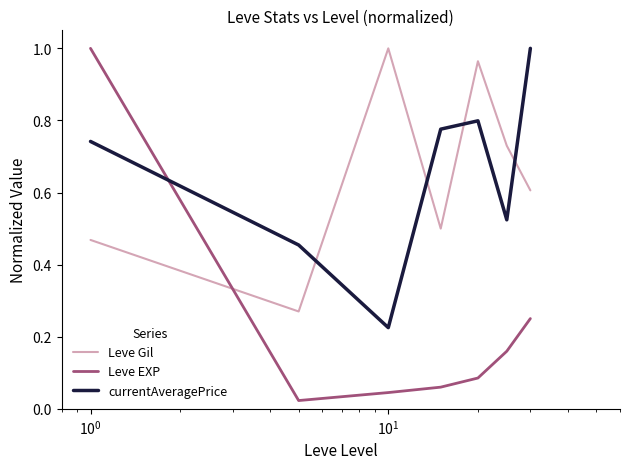

Which series has the widest spread of values?

Leve EXP